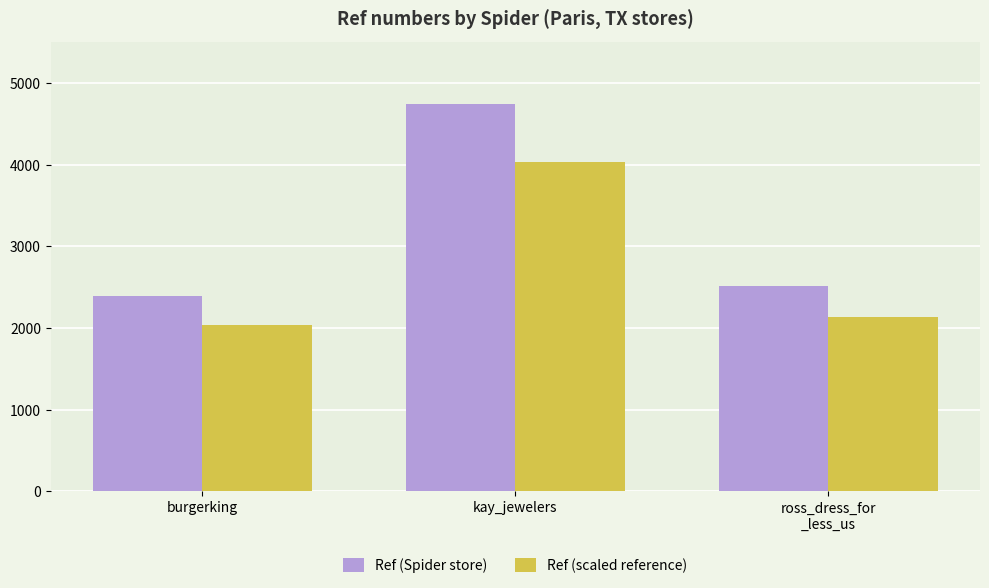

Count the number of categories in the chart.

3